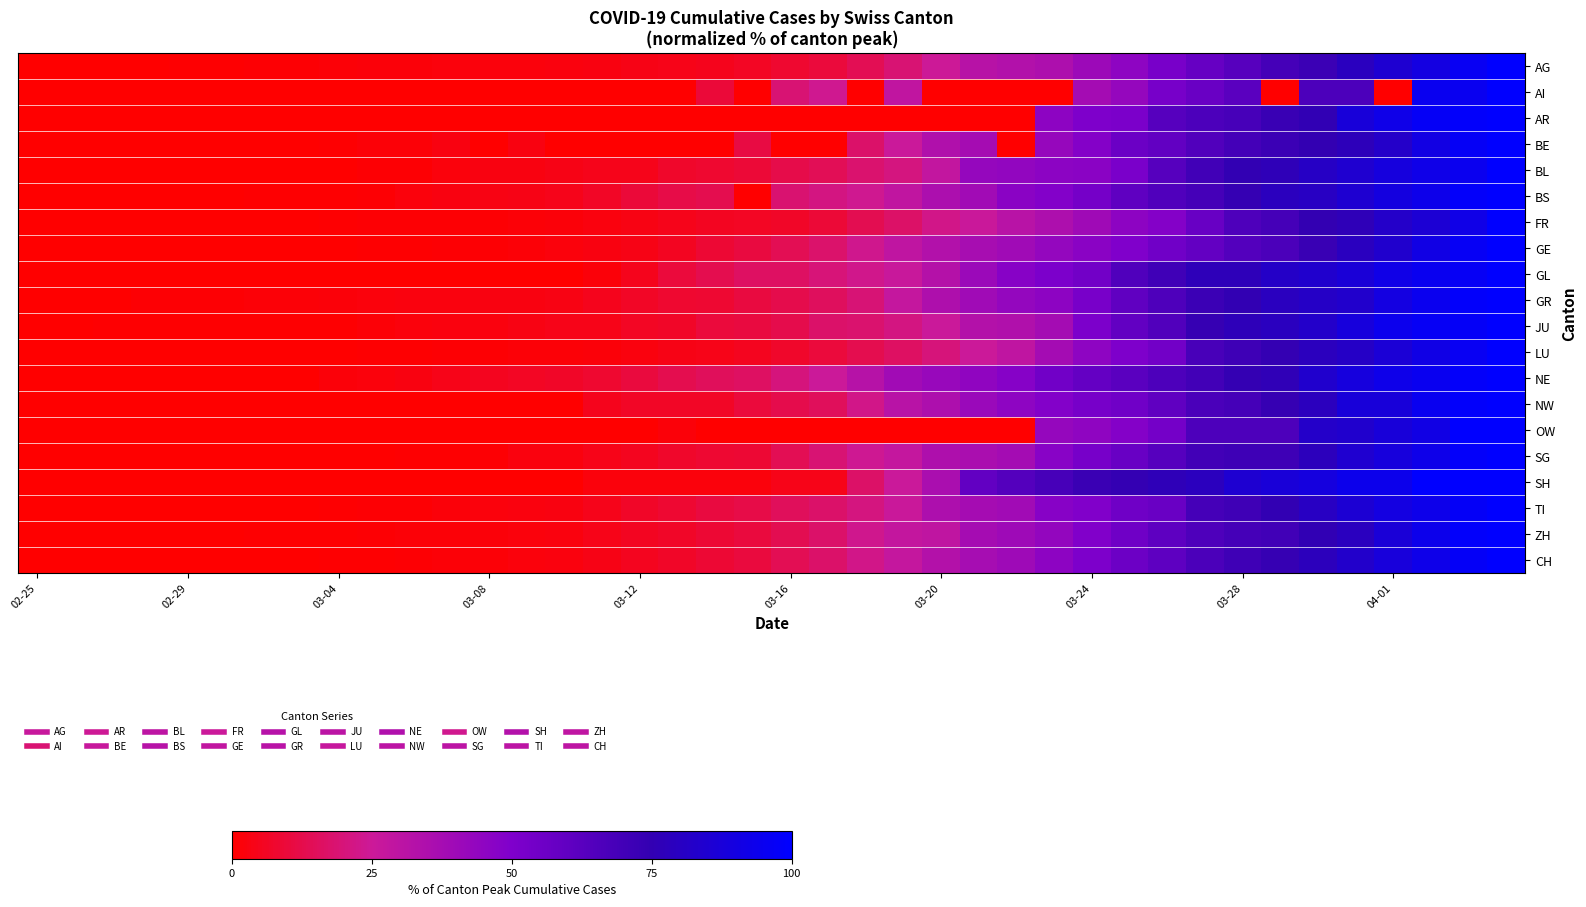

What is the maximum value shown in the chart?

100.0